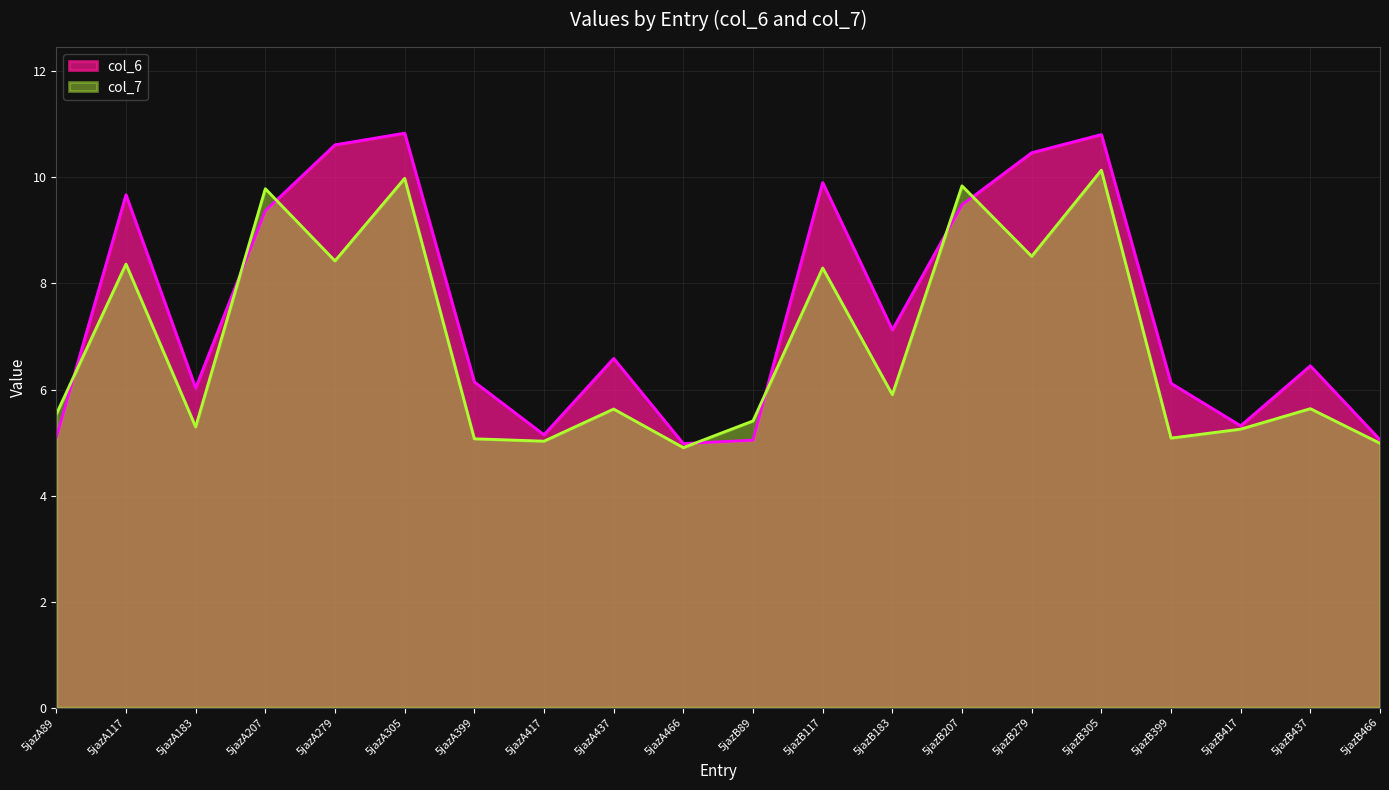

Reading right to left, list all the values displayed in this chart.

col_6: 5.1	6.4	5.3	6.1	10.8	10.5	9.5	7.1	9.9	5.0	5.0	6.6	5.1	6.1	10.8	10.6	9.4	6.0	9.7	5.1
col_7: 5.0	5.6	5.3	5.1	10.1	8.5	9.8	5.9	8.3	5.4	4.9	5.6	5.0	5.1	10.0	8.4	9.8	5.3	8.4	5.5